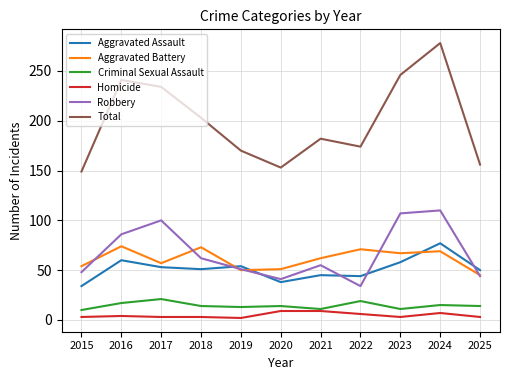

True or false: Aggravated Assault and Homicide cross at least once.

False